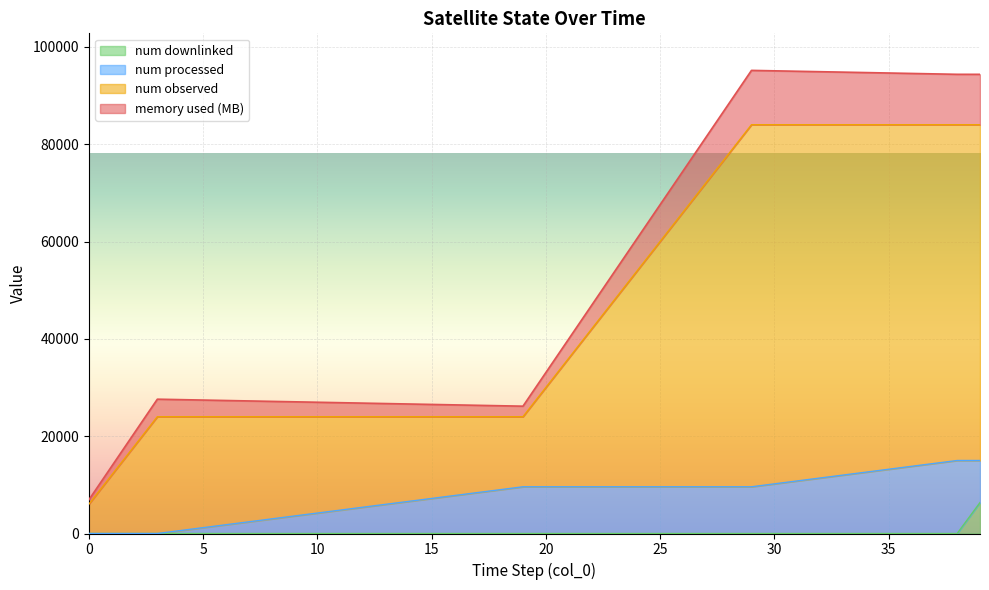

Between 1 and 39, which series saw the biggest shift?

memory used (kB)